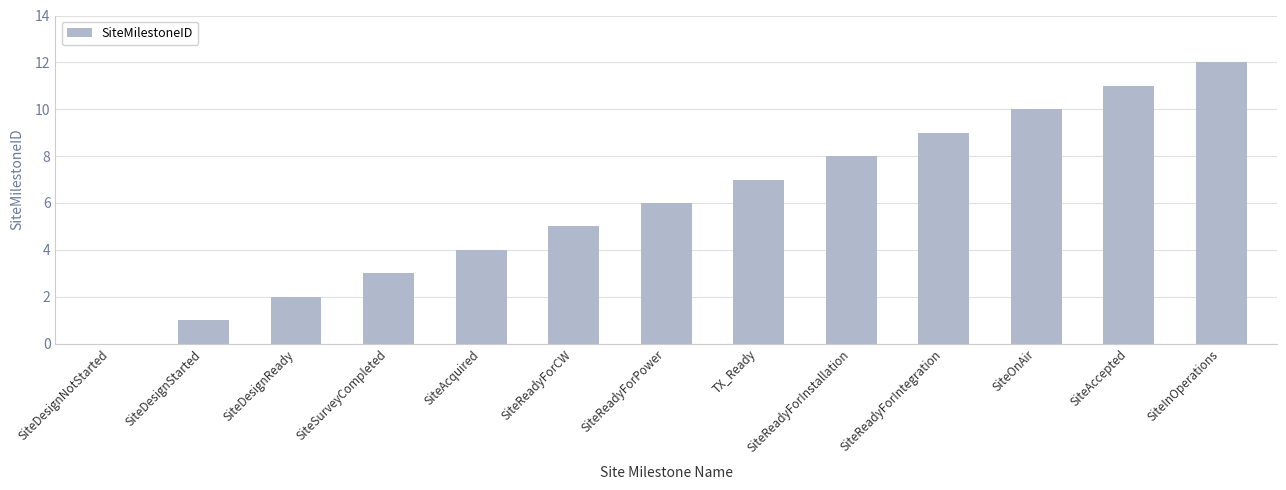

Reading right to left, what are all the values shown in this chart?

12	11	10	9	8	7	6	5	4	3	2	1	0